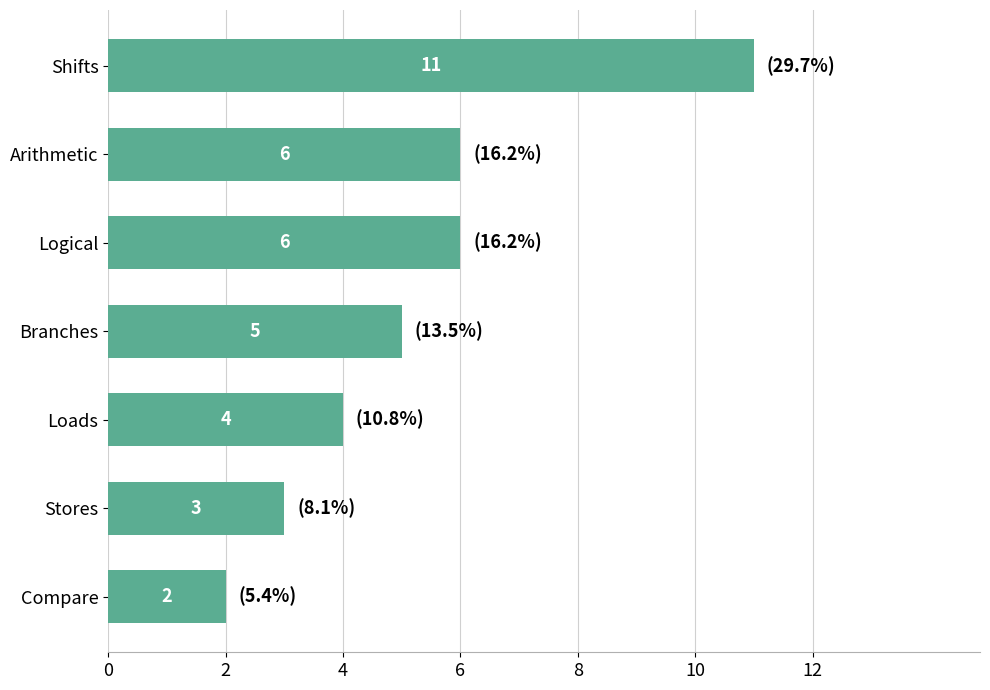

Does the chart contain any negative values?

No